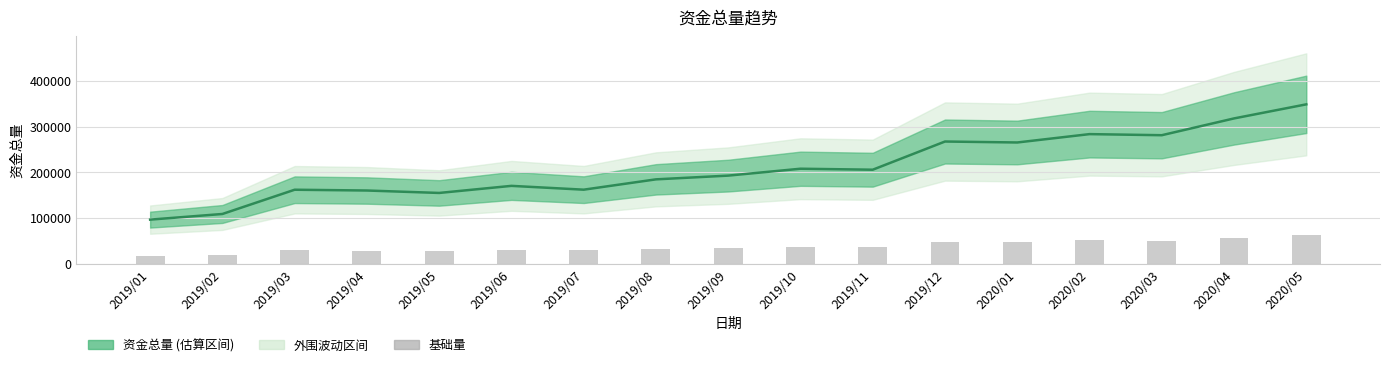

What is the spread (max minus min) of values at 2020/01?

217509.3